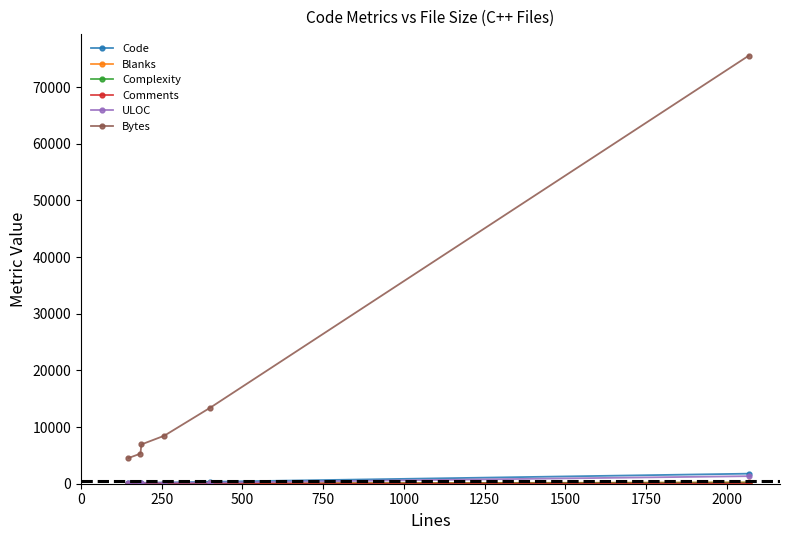

Which series has the largest total across all categories?

Bytes